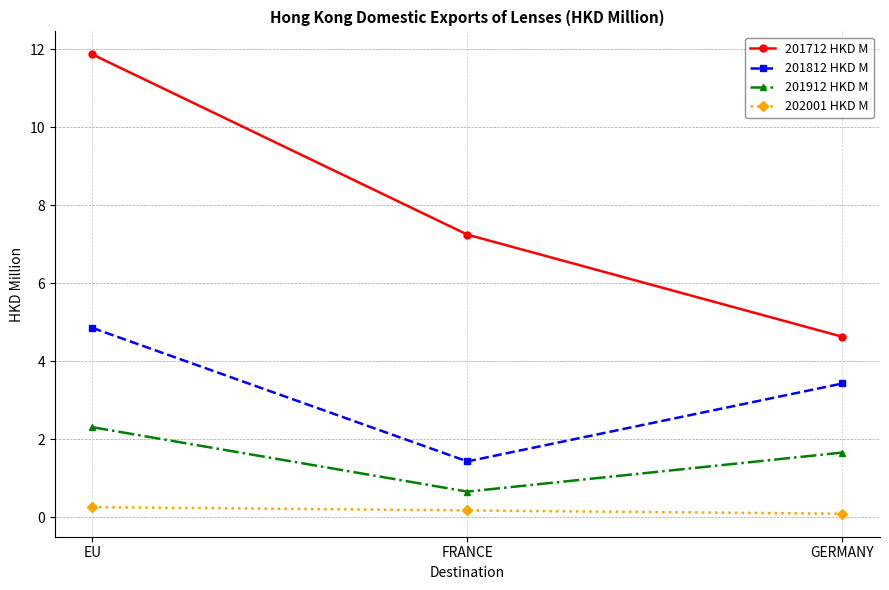

Is the value of 201712 HKD M at EU greater than the value of 201812 HKD M at EU?

Yes